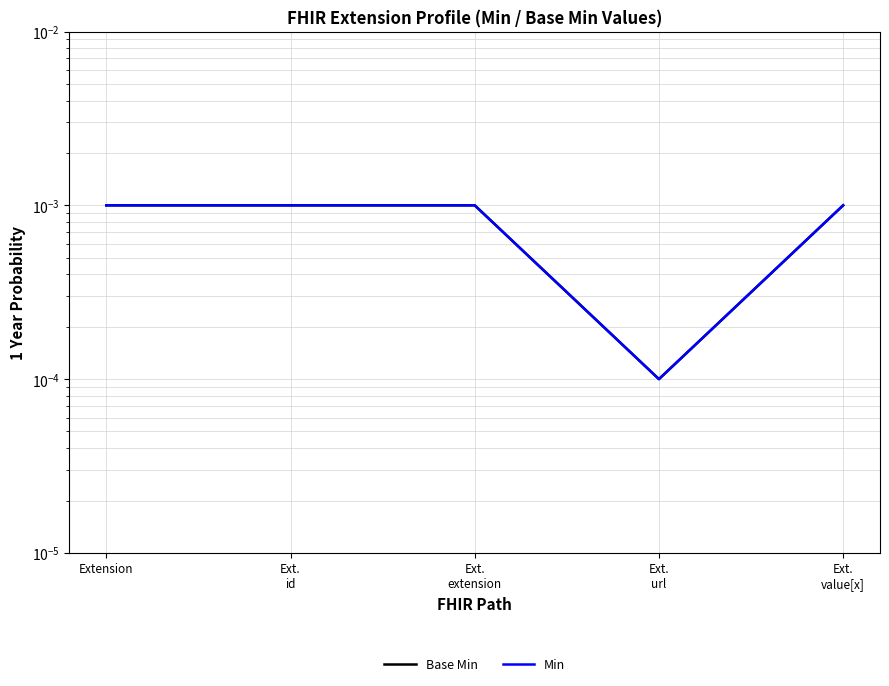

Between Extension and Ext.
id, which is larger?

Extension